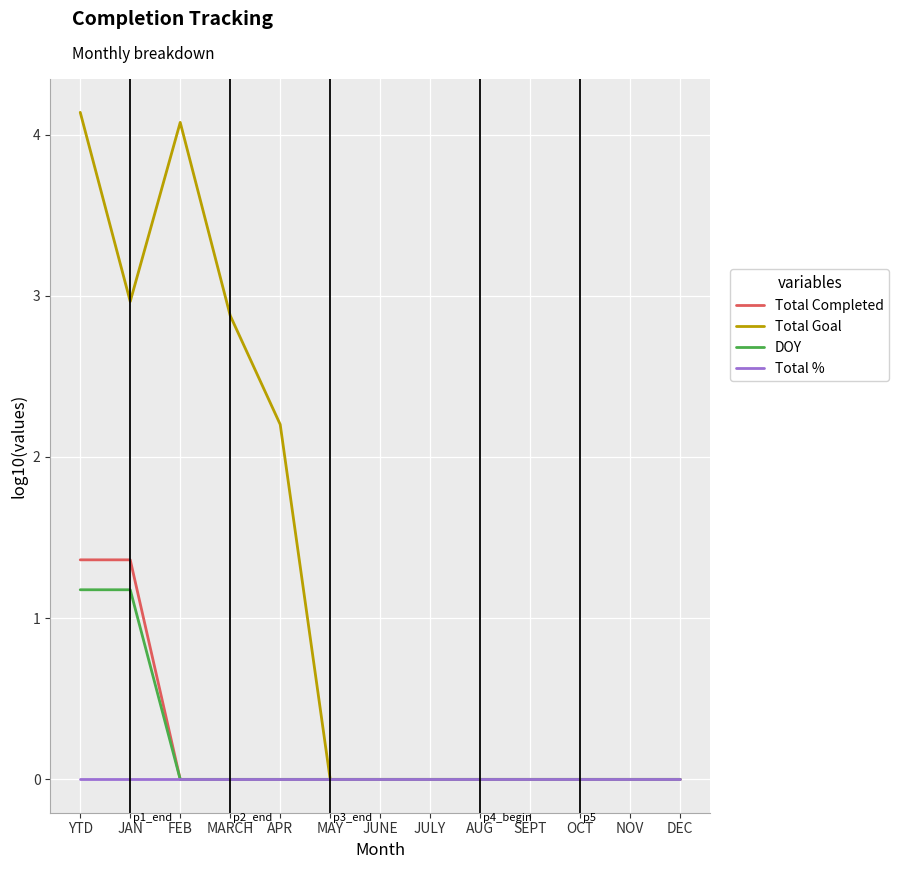

At how many categories does at least one series exceed 1?

5